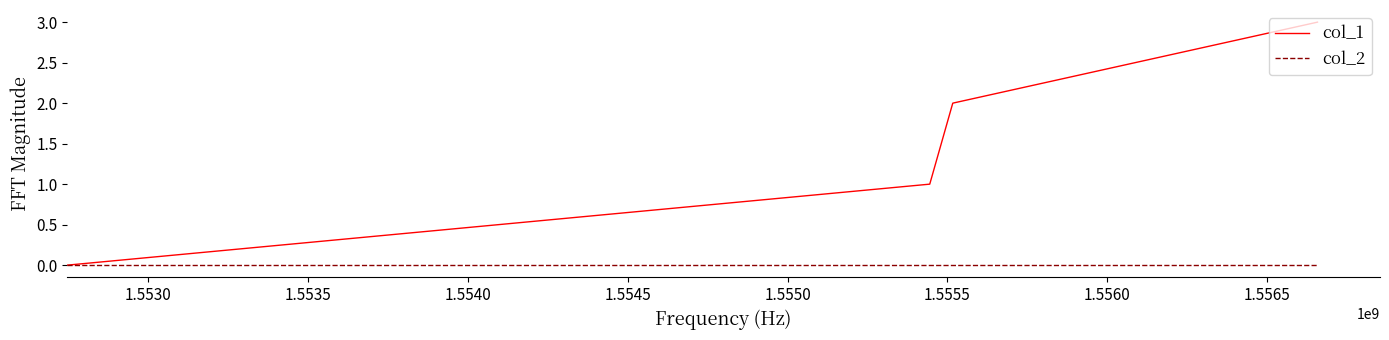

True or false: col_2 has more than 2 interior local peaks.

False